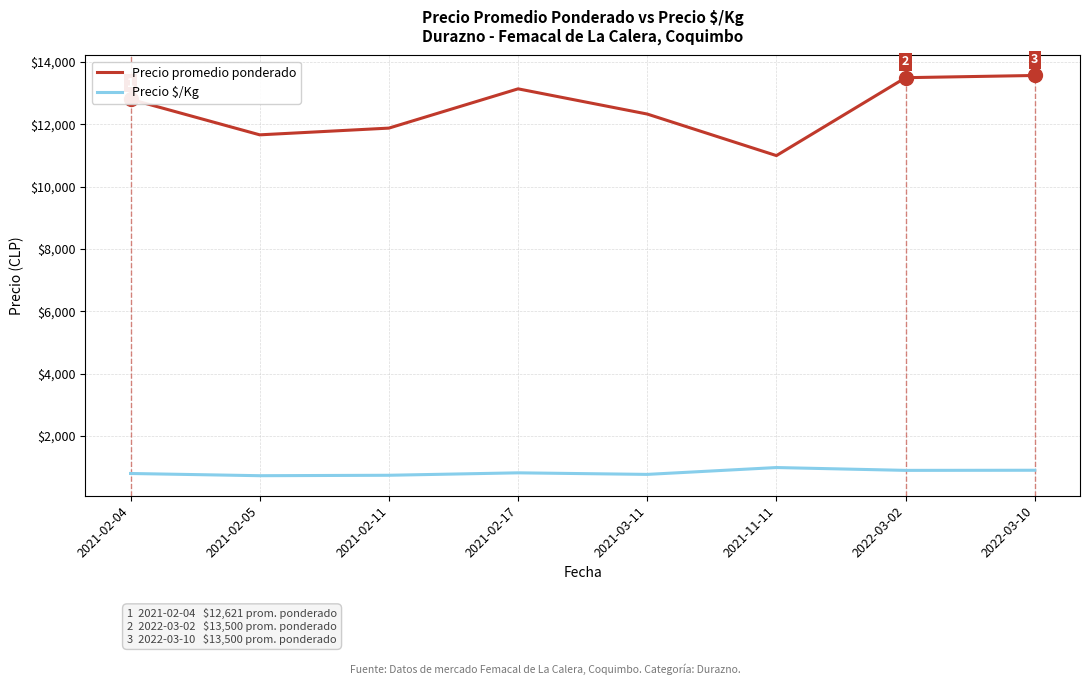

What is the maximum value for Precio promedio ponderado?

13571